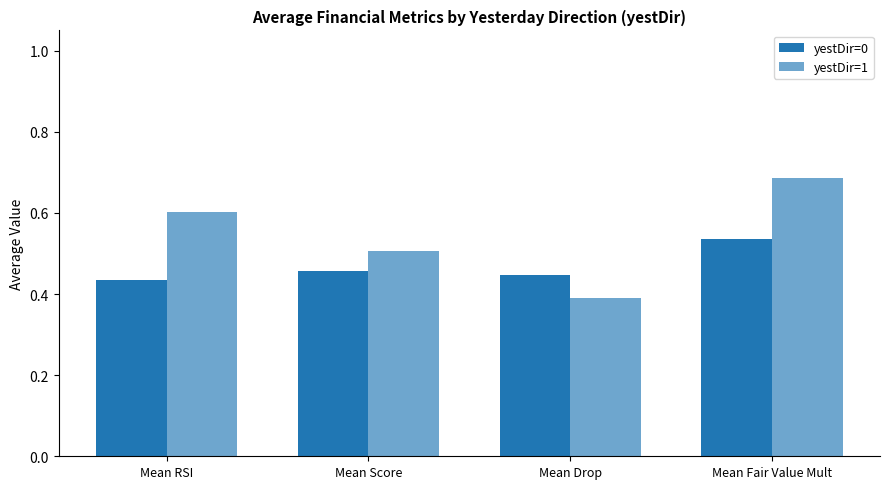

How many distinct data groups are displayed?

2